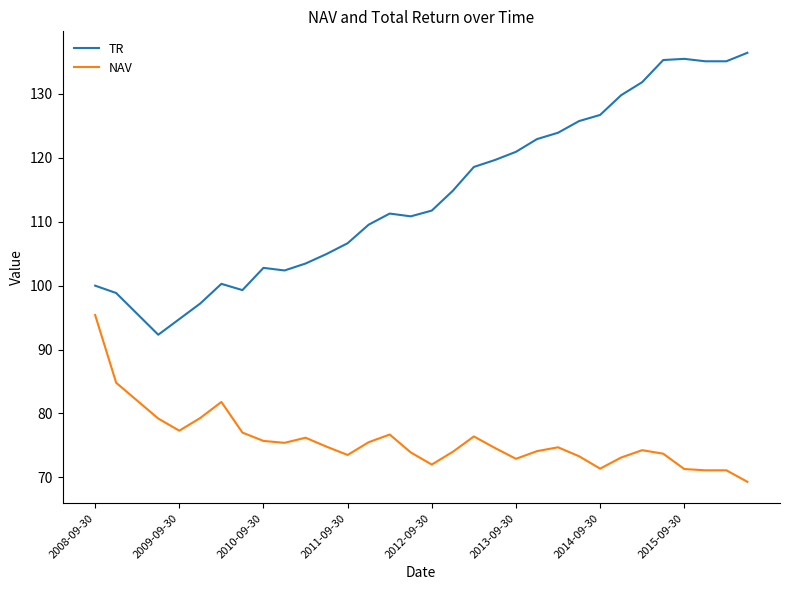

True or false: NAV has more than 1 interior local peaks.

True